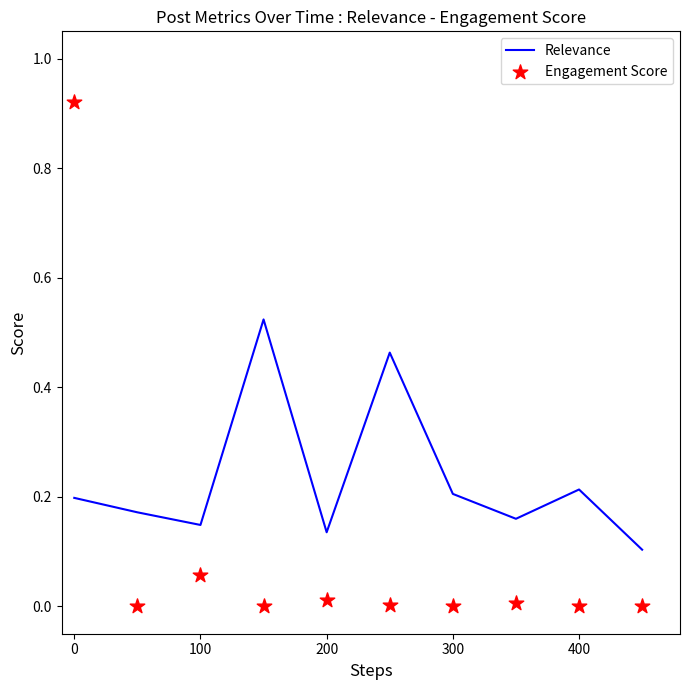

Which series contains the lowest Y value?

Engagement Score